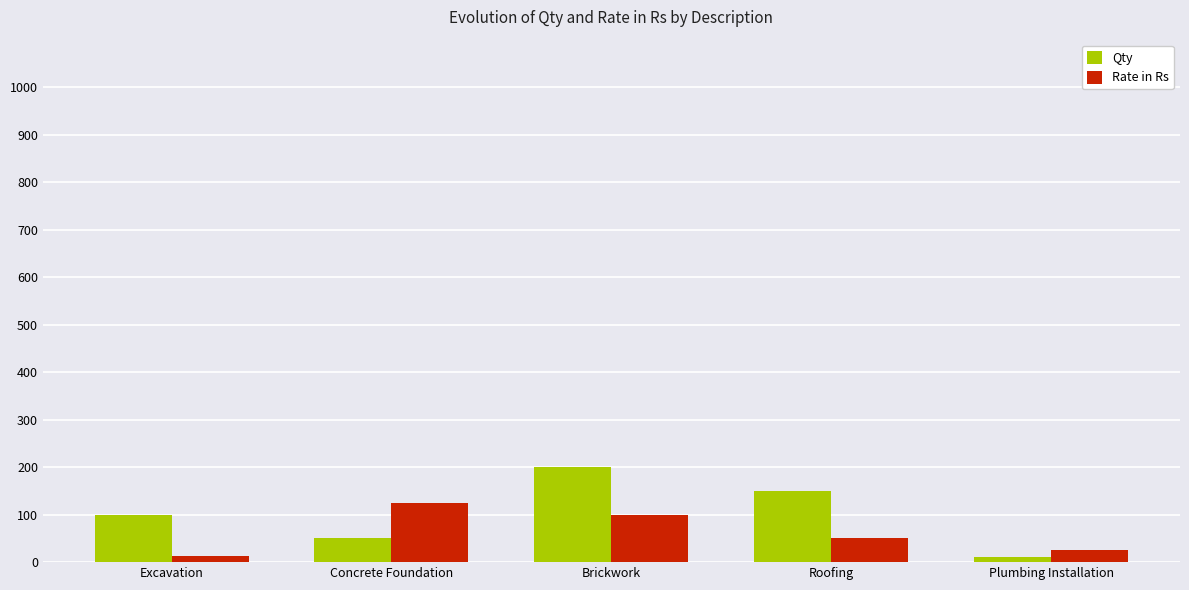

How many categories are shown in the chart?

5